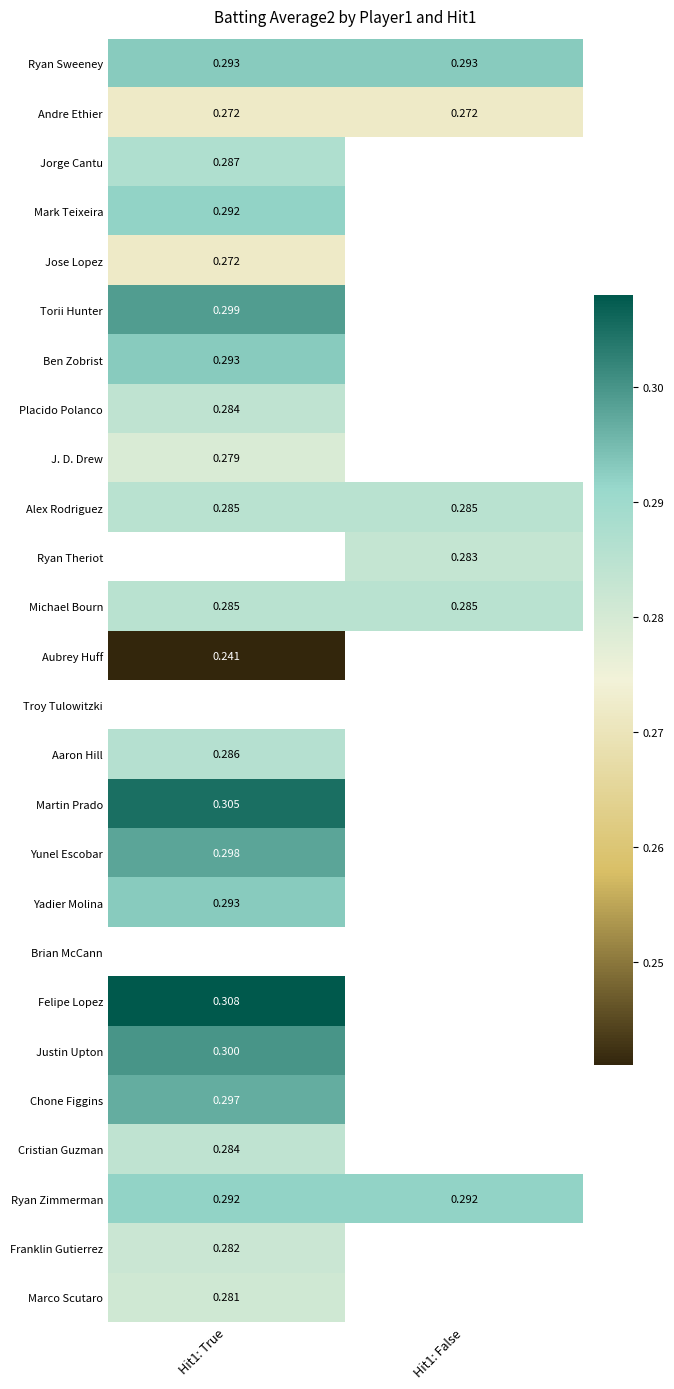

The Yunel Escobar series shows 0.3 at Hit1: True. True or false?

True